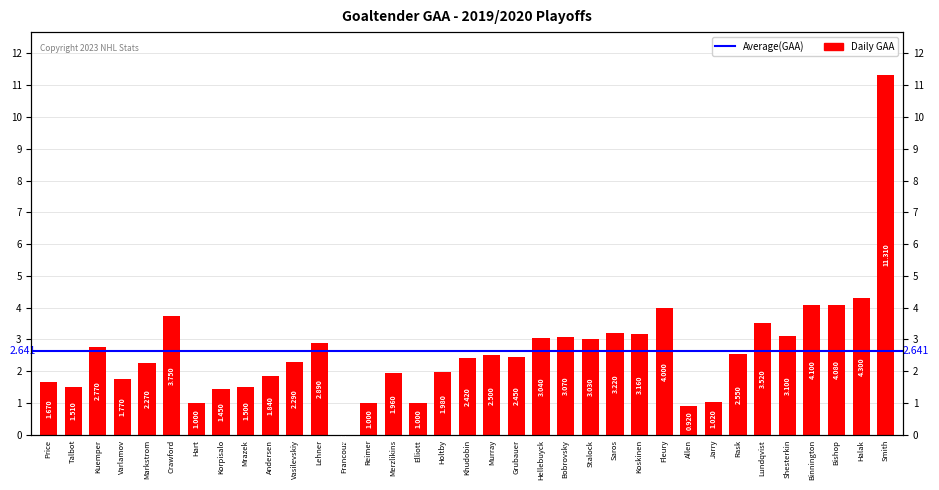

What is the change in value from Talbot to Holtby?

+0.5